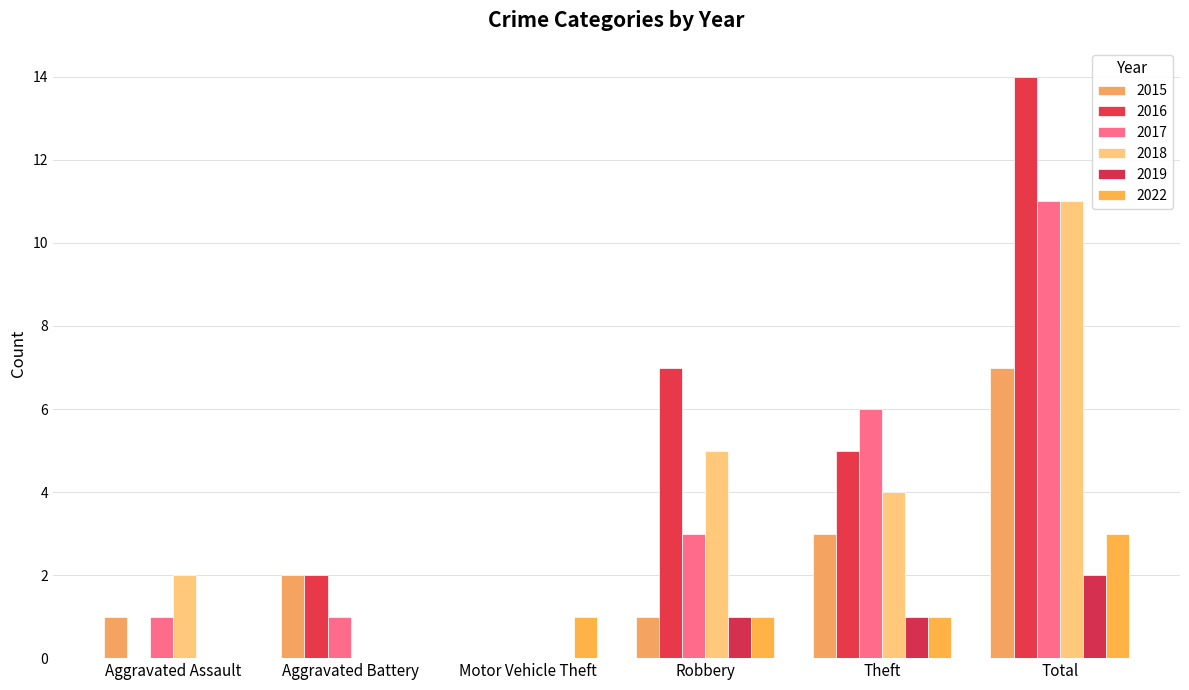

At which category does the chart reach its minimum across all series?

Motor Vehicle Theft